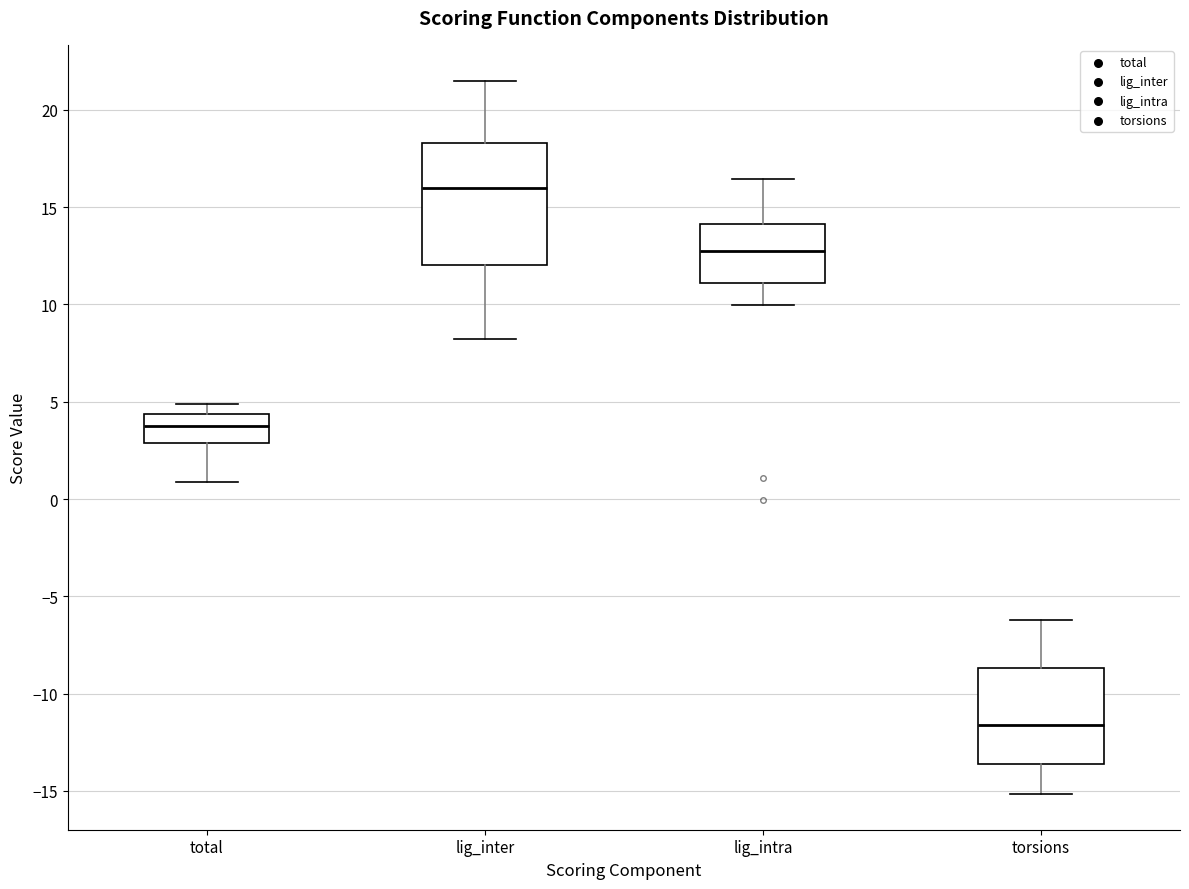

Which box is the tallest, from its lower edge to its upper edge?

lig_inter